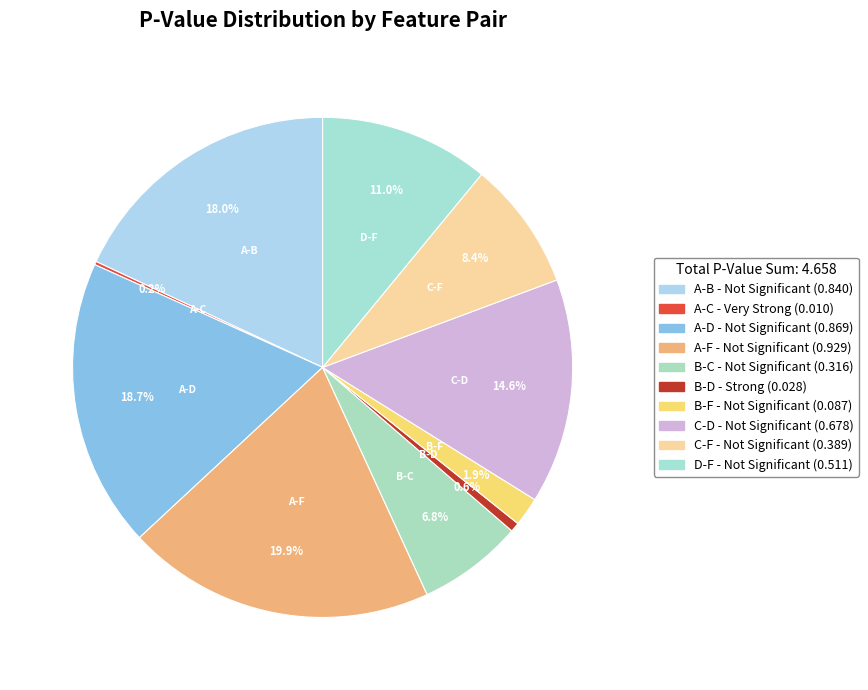

What percentage is NOT represented by B-D?

99.4%